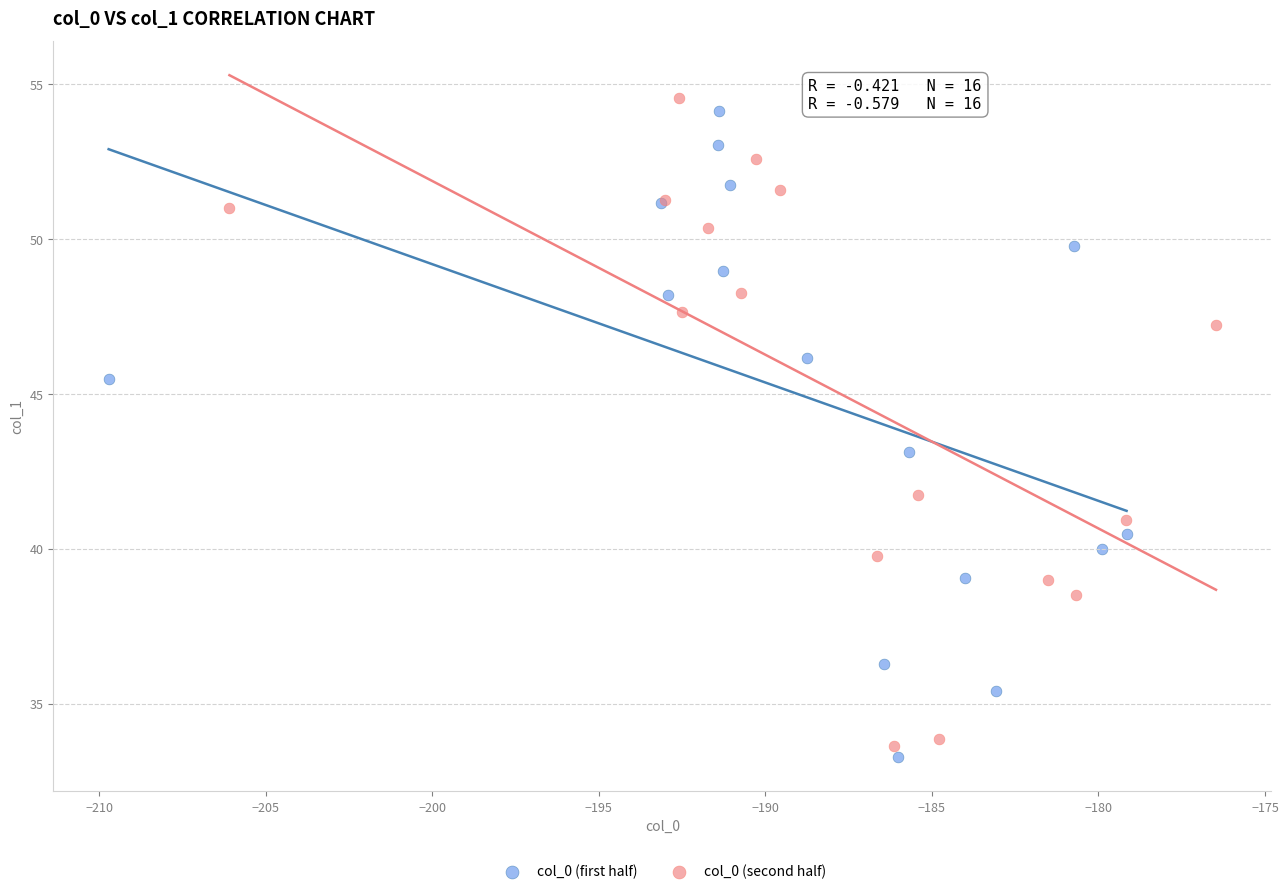

Which series has the widest spread of Y values?

col_0 (second half)